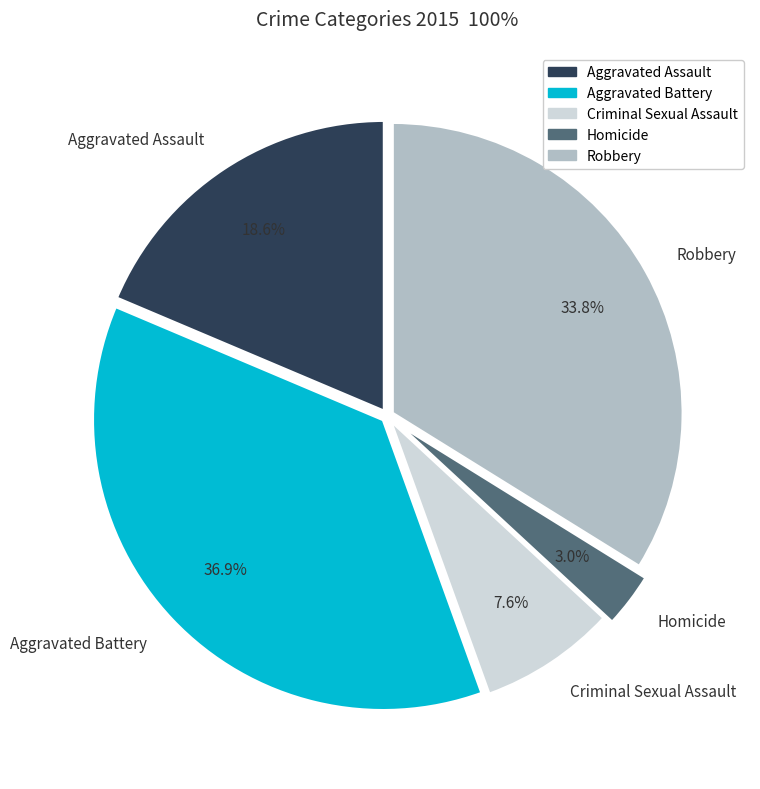

To the nearest percent, what percentage of the pie is Criminal Sexual Assault?

8%